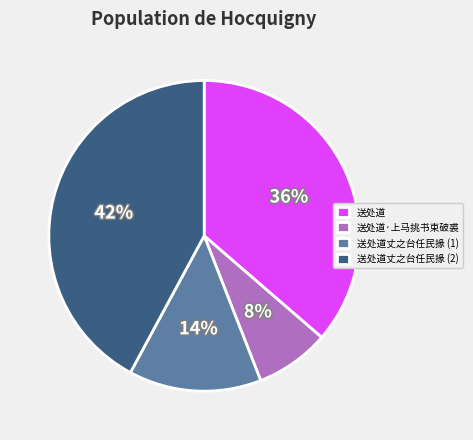

How many slices are in this pie chart?

4